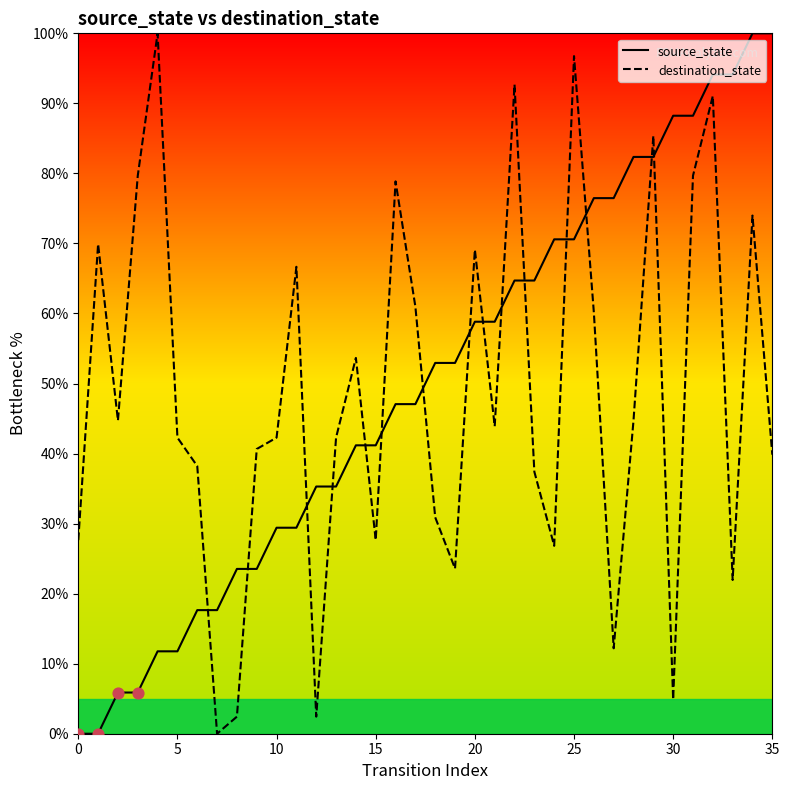

What are all the series names shown in the legend?

source_state, destination_state